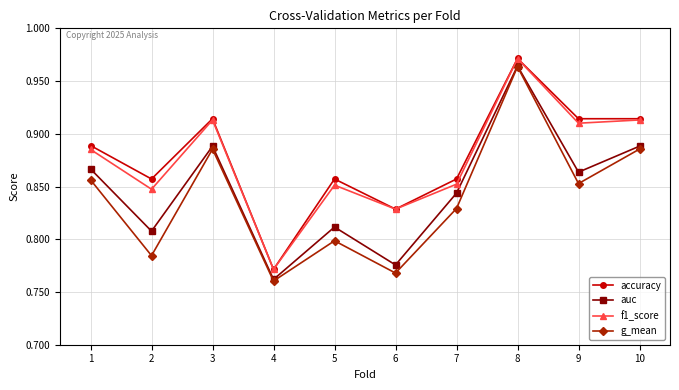

Does the chart have visible grid lines?

Yes